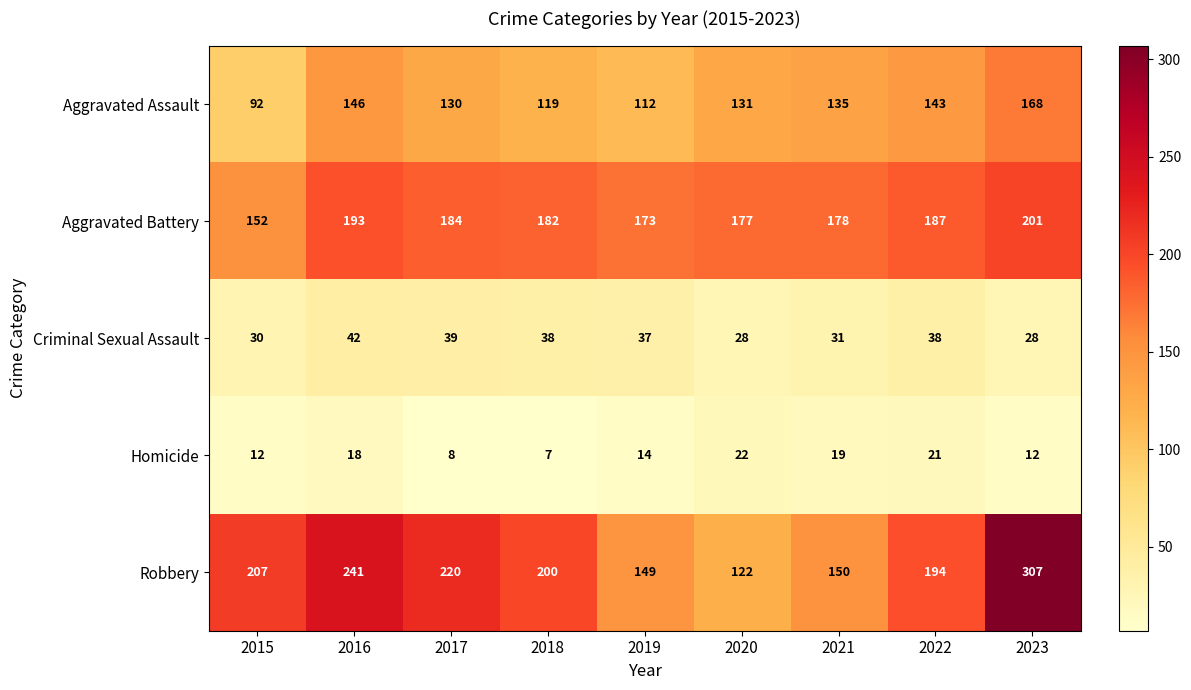

What is the sum of all Robbery values?

1790